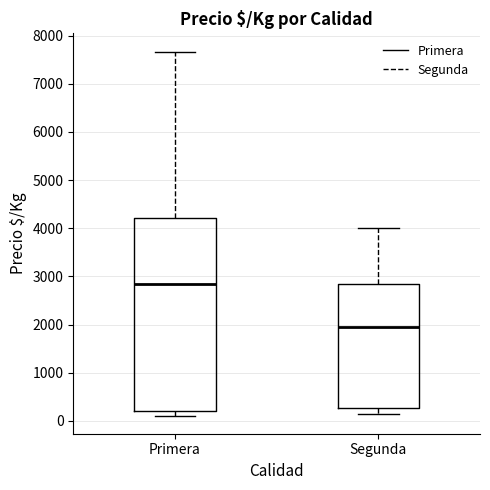

Which box's median line is the highest?

Primera